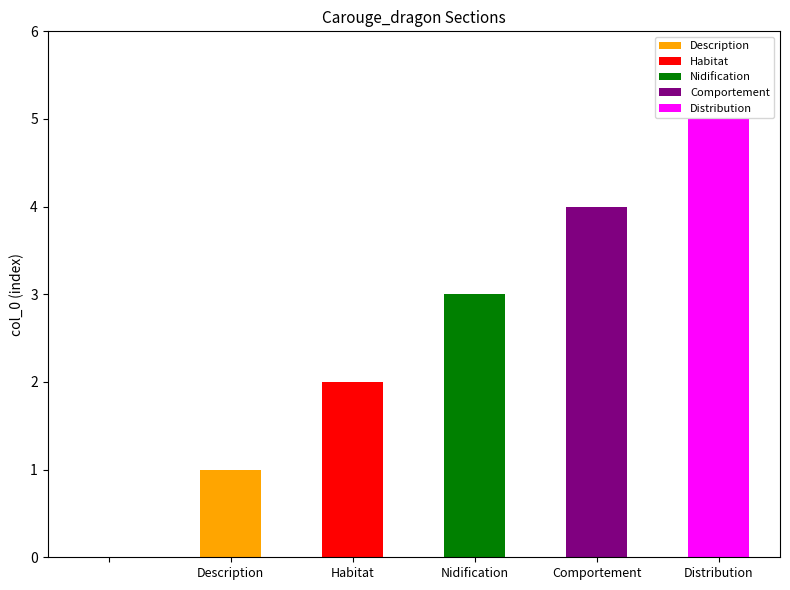

Approximately how many times larger is the value at Distribution compared to Nidification?

1.7